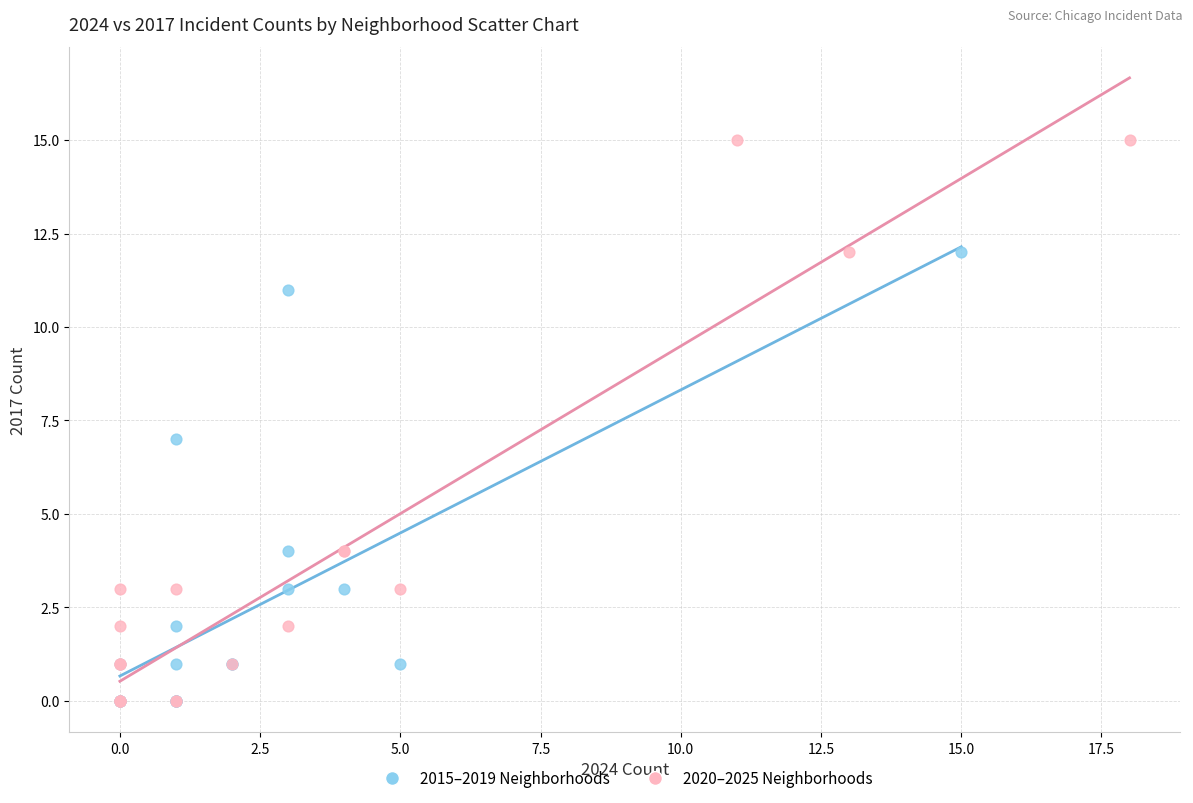

Which series reaches the maximum Y coordinate?

2020–2025 Neighborhoods